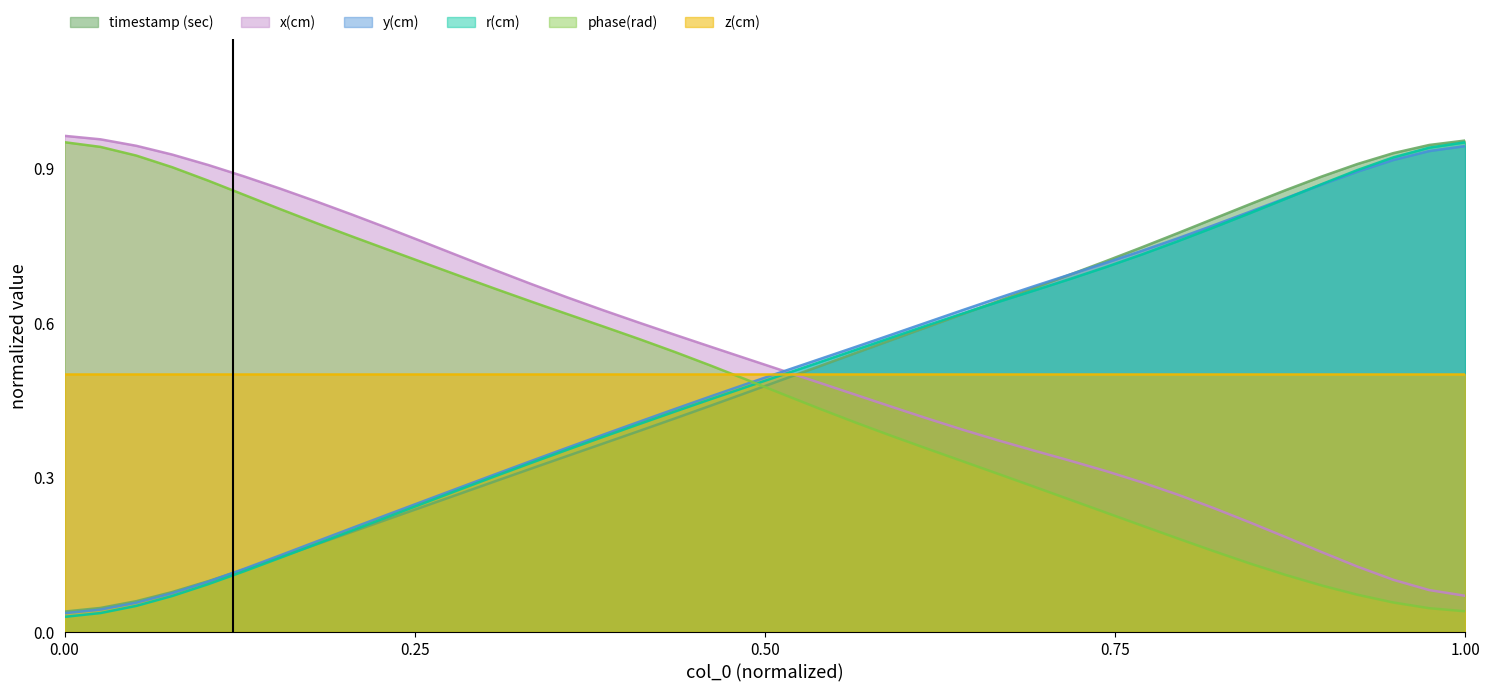

How many intersections are there between r(cm) and phase(rad)?

1